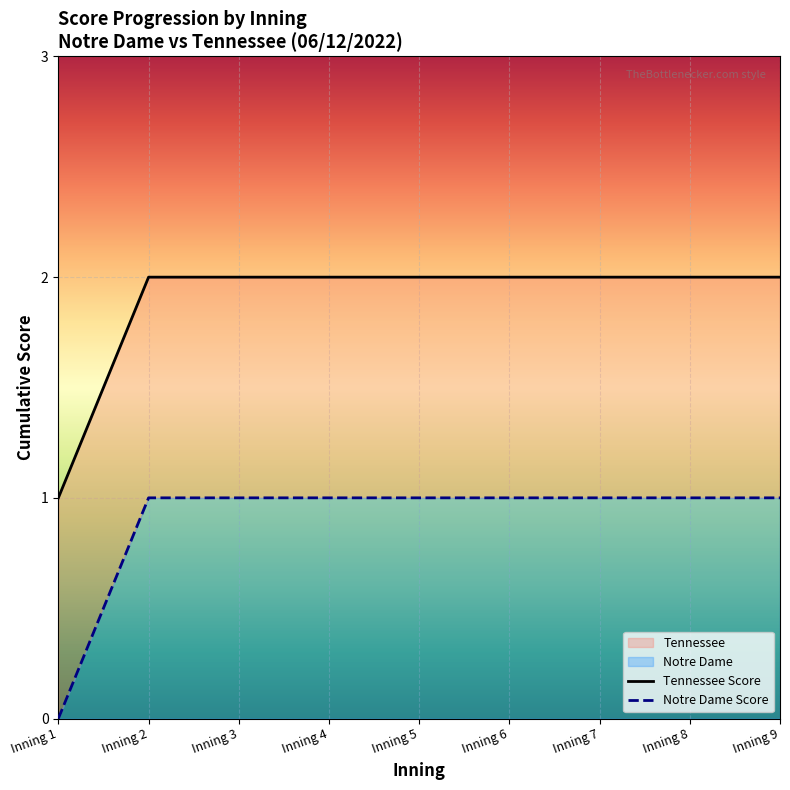

What is the approximate value at 2?

2